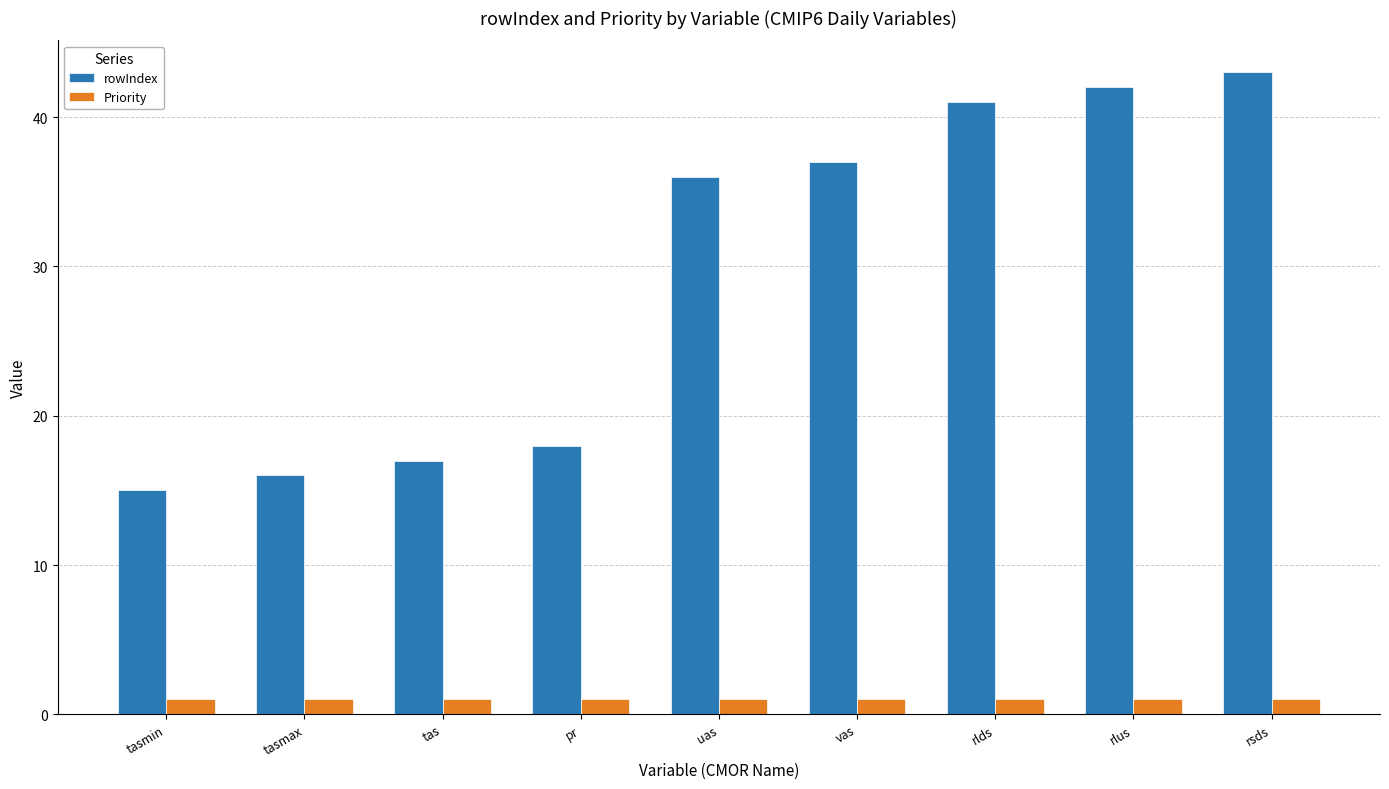

How many data points in rowIndex are less than 36?

4